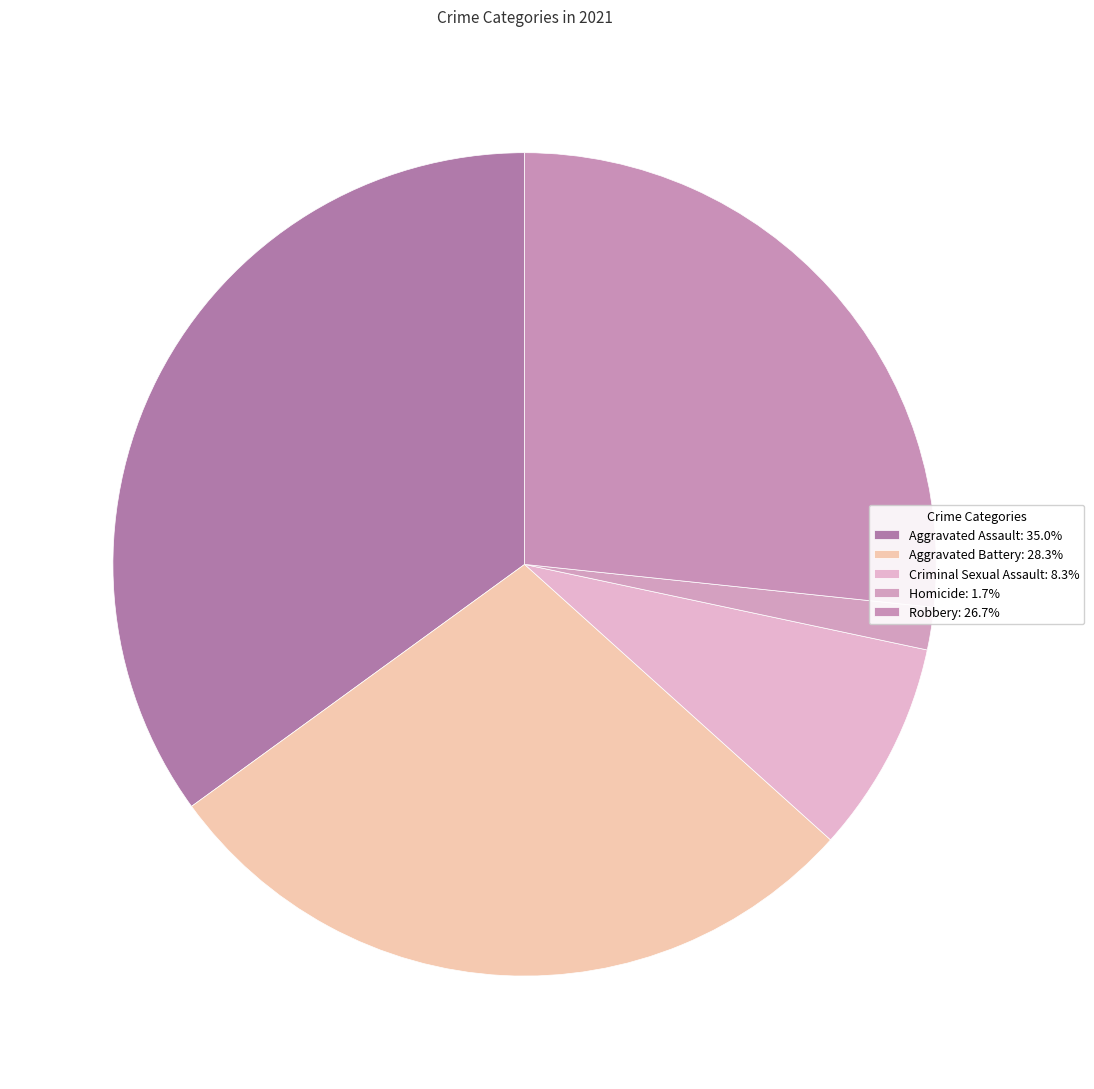

What is the change in value from Aggravated Assault to Aggravated Battery?

-4